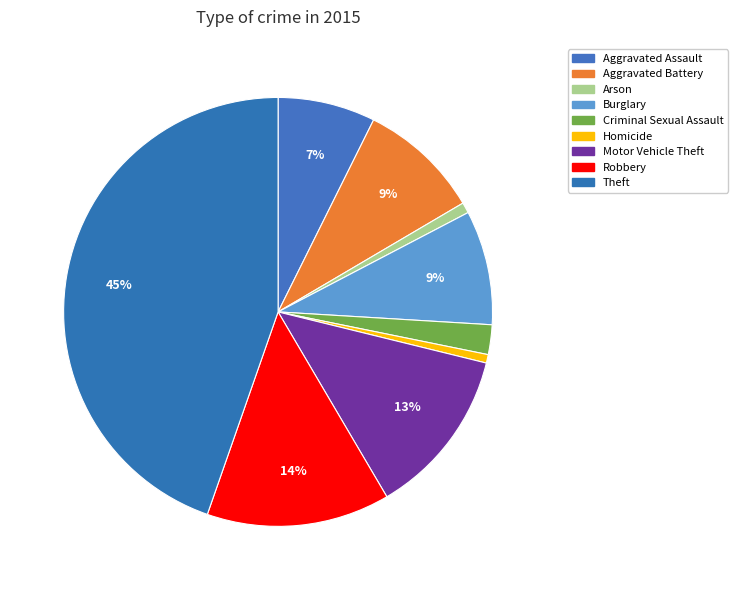

Which category has the smallest portion of the pie?

Homicide